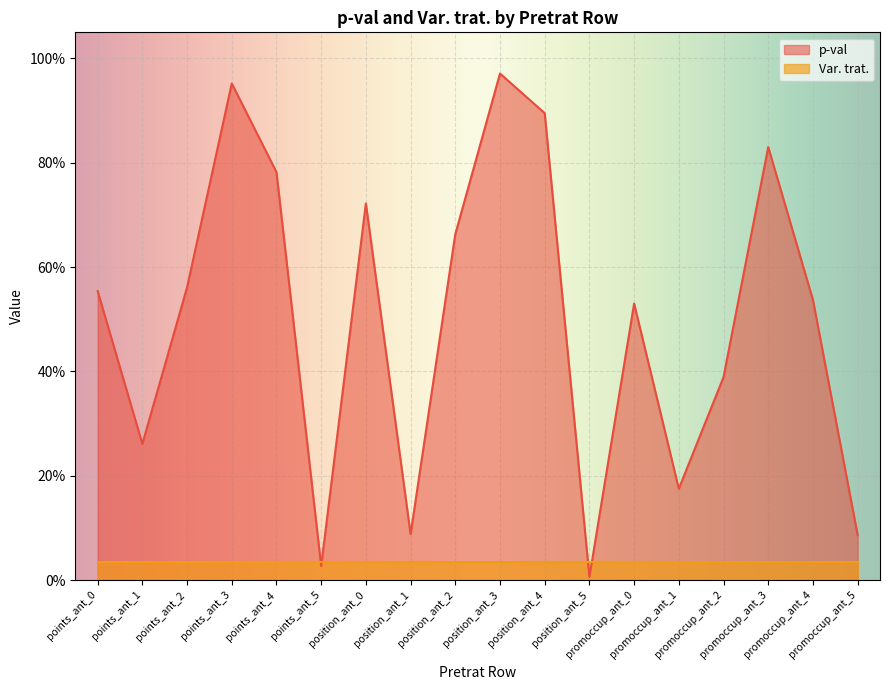

How many interior local valleys (lower than both neighbors) does the data have?

5